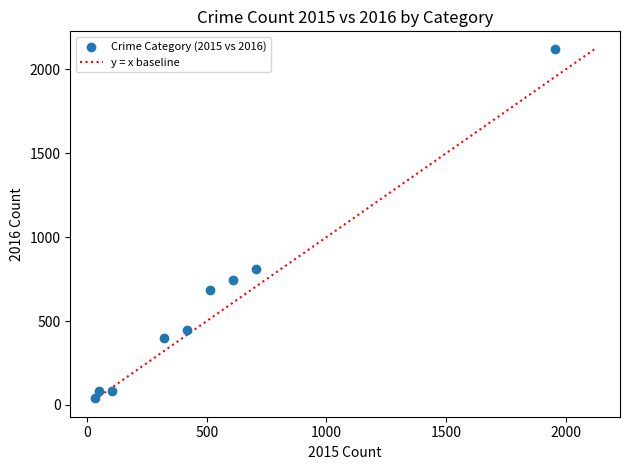

What is the range of X values (max minus min)?

1920